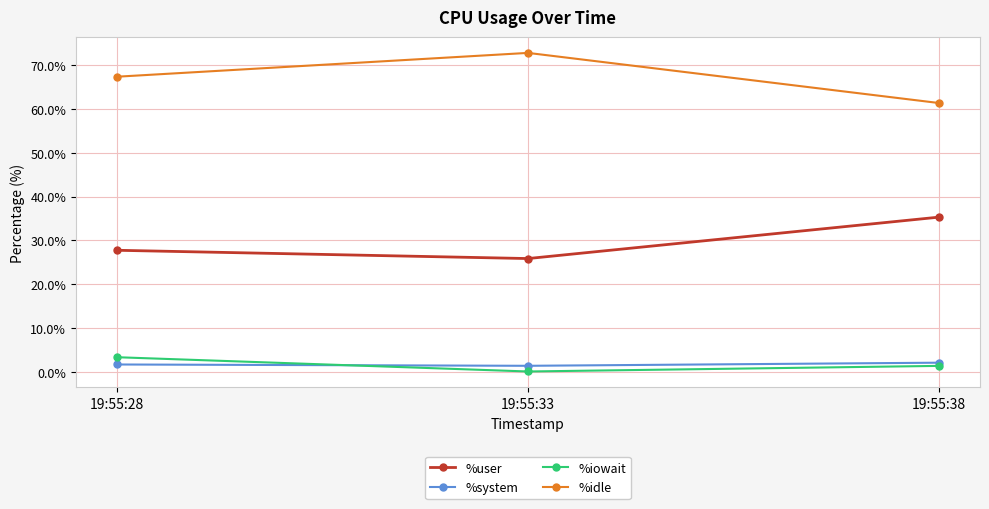

How many data points in %user are above 27?

2